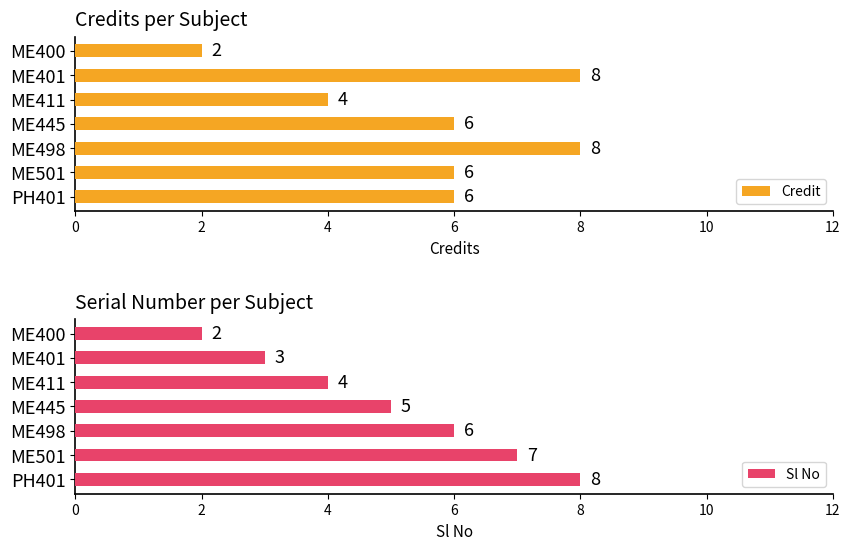

What is the smallest value displayed?

2